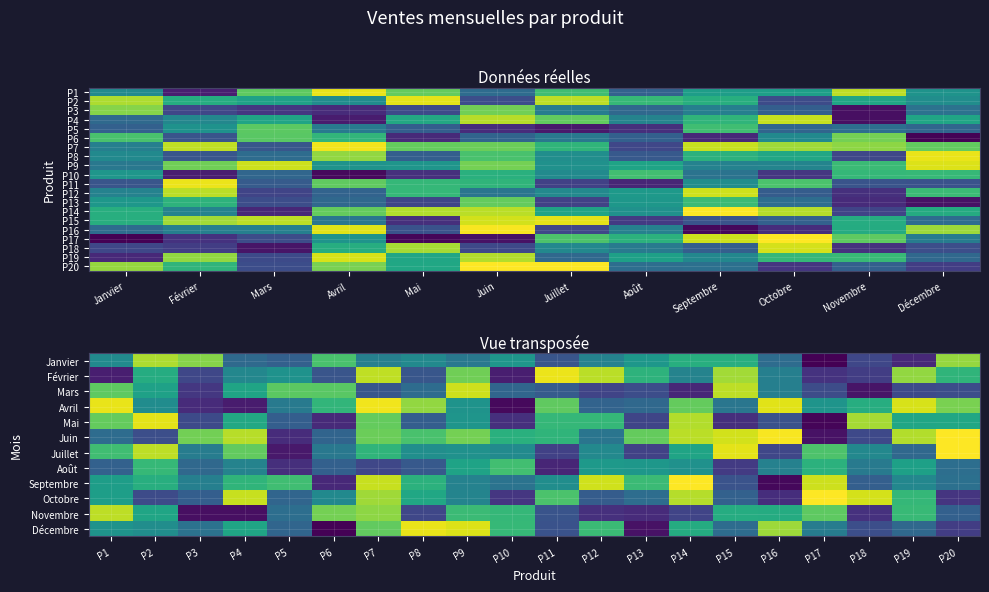

How many series are shown in this chart?

20